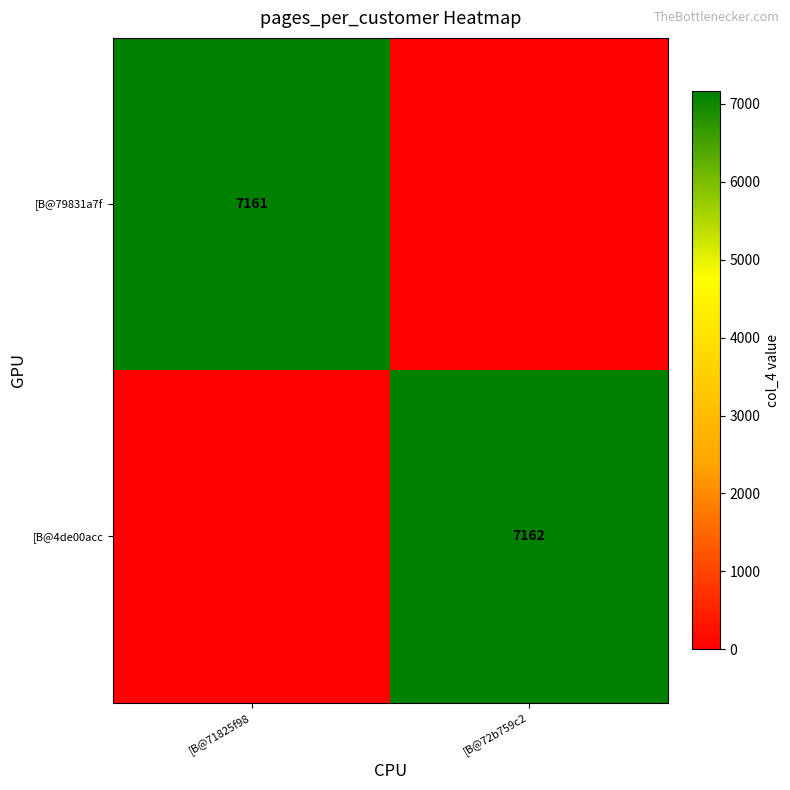

The value of [B@79831a7f at [B@71825f98 is 1526. True or false?

False